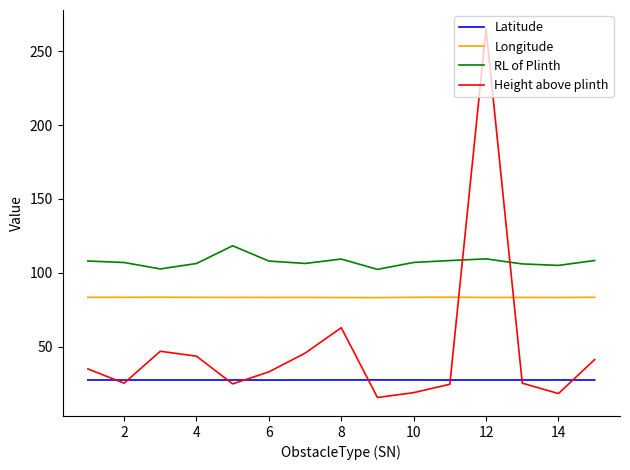

Which series has the largest total across all categories?

RL of Plinth